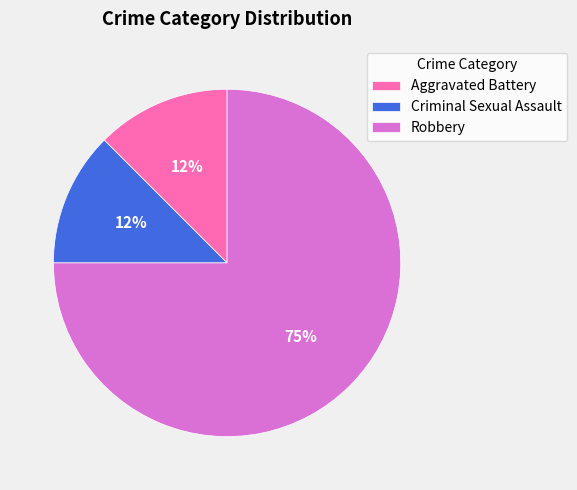

Count the number of slices in the pie.

3